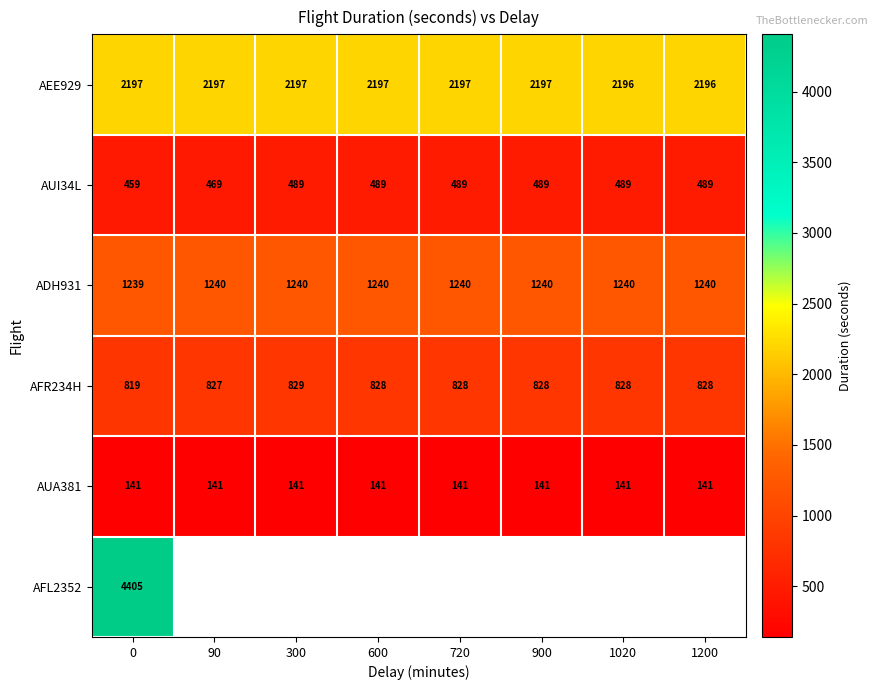

How many series are shown in this chart?

6